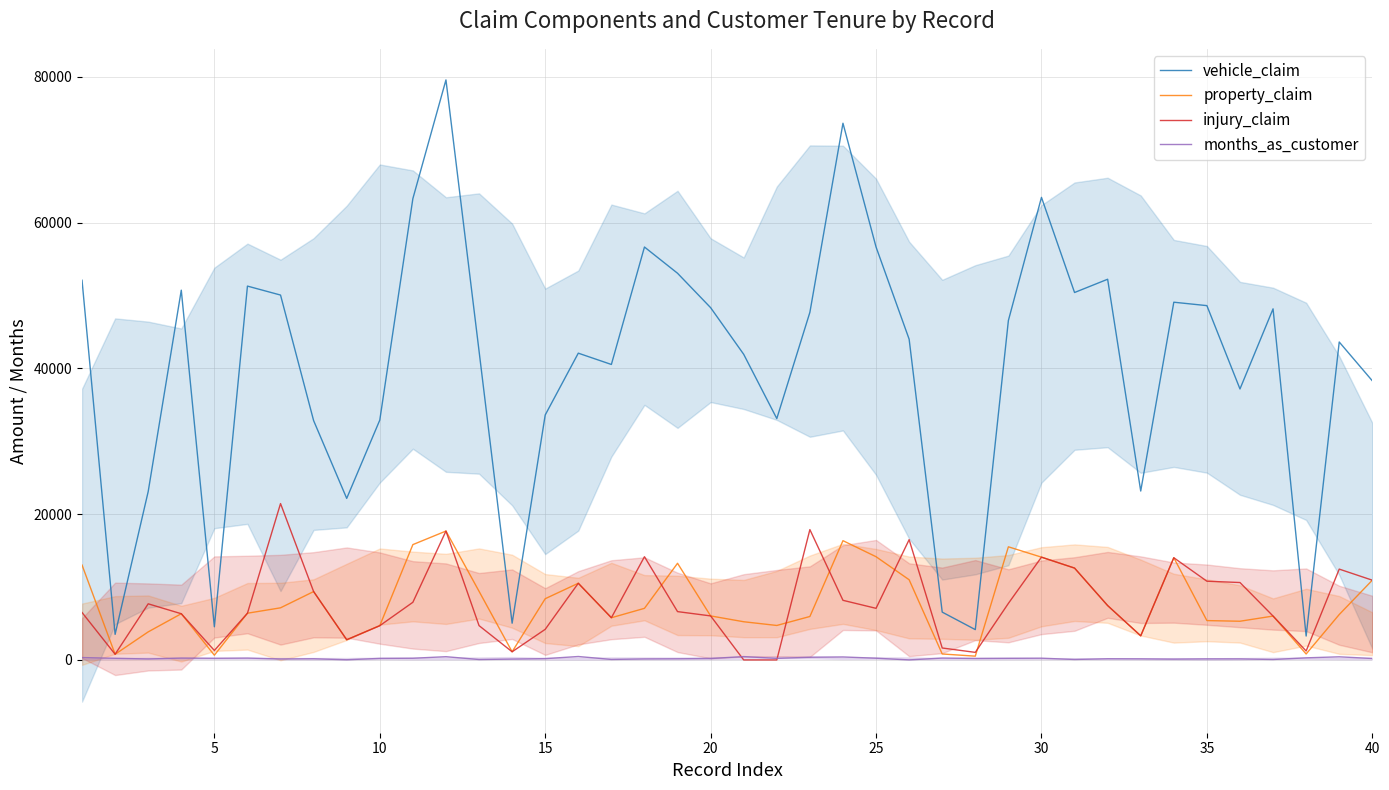

What is the maximum value shown in the chart?

79560